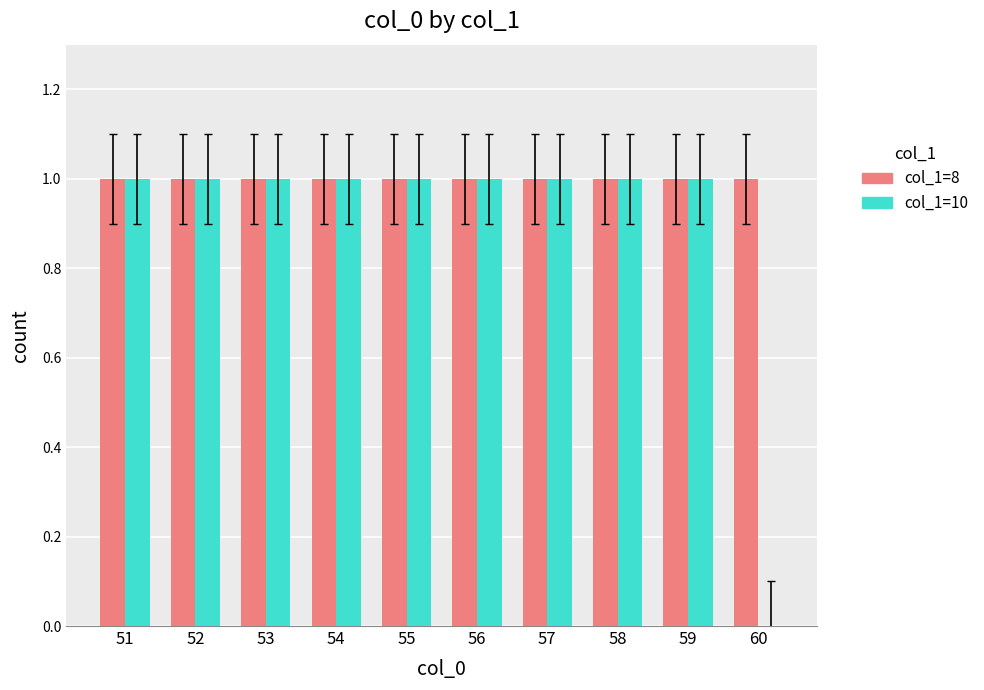

The col_1=8 series shows 0 at 52. True or false?

False